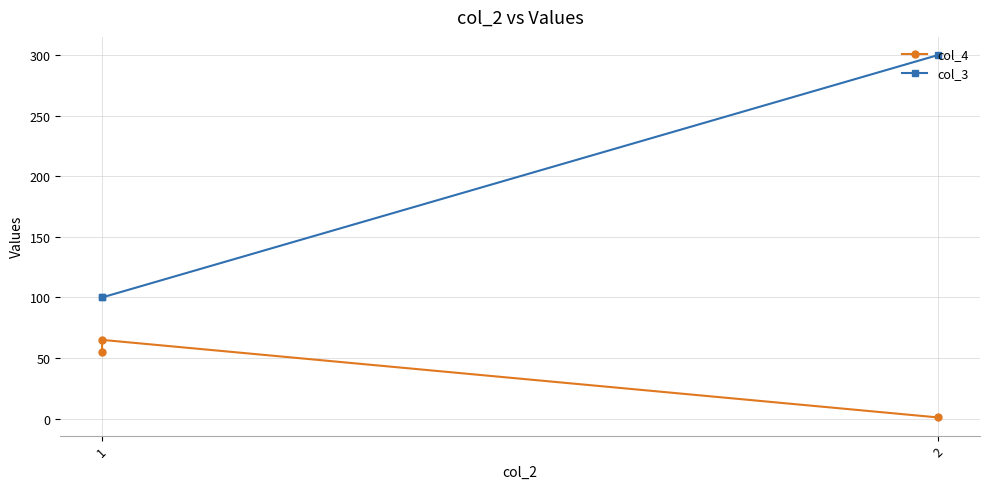

At how many categories does at least one series exceed 292?

1